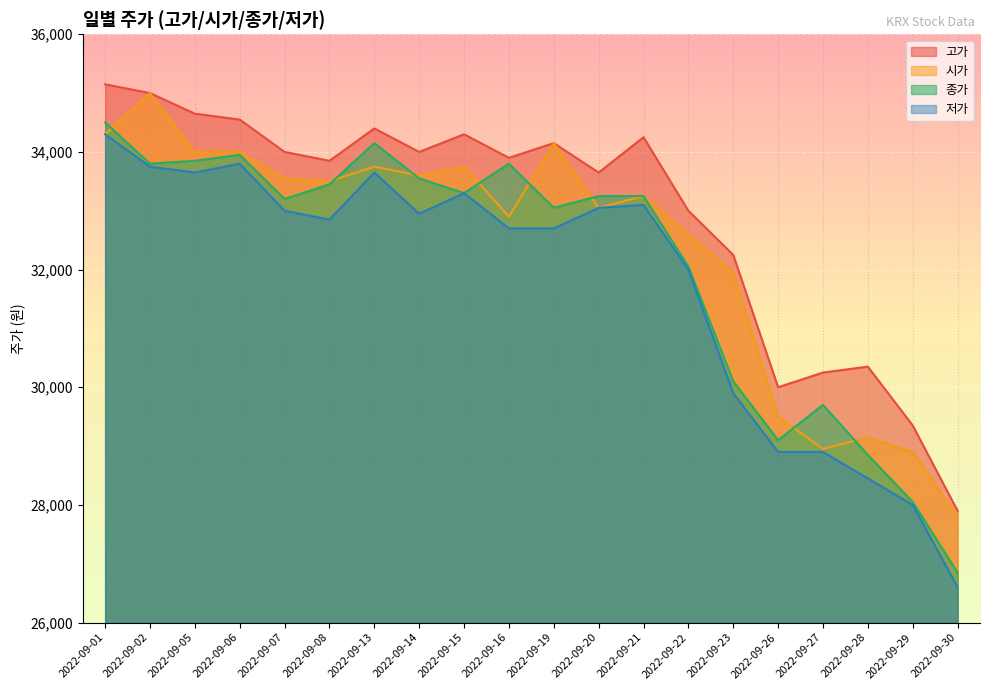

What is the value of the 종가 point at the 9th from the left?

33300